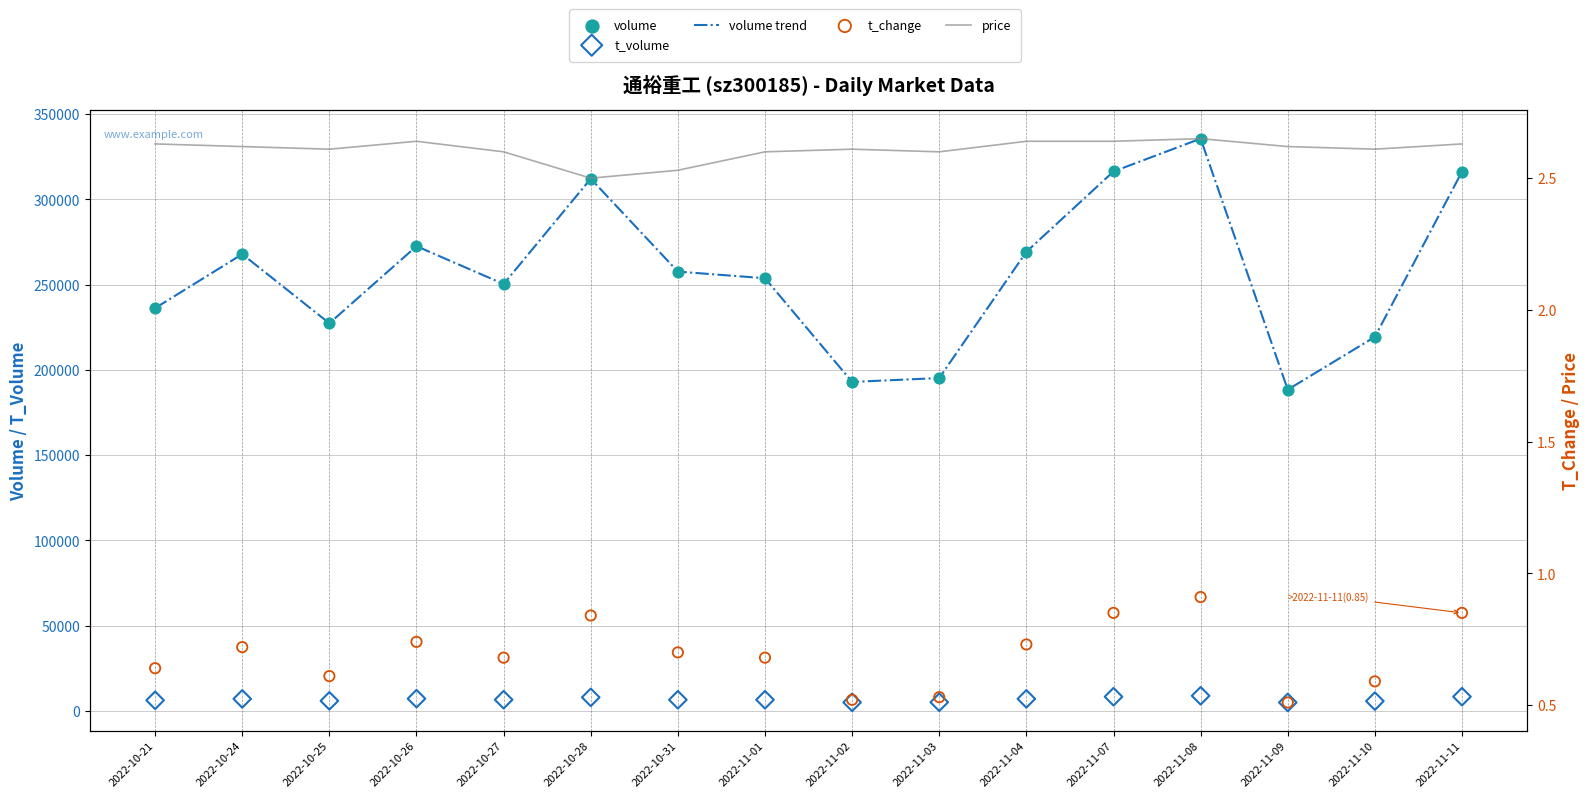

At how many categories does at least one series exceed 86742?

16